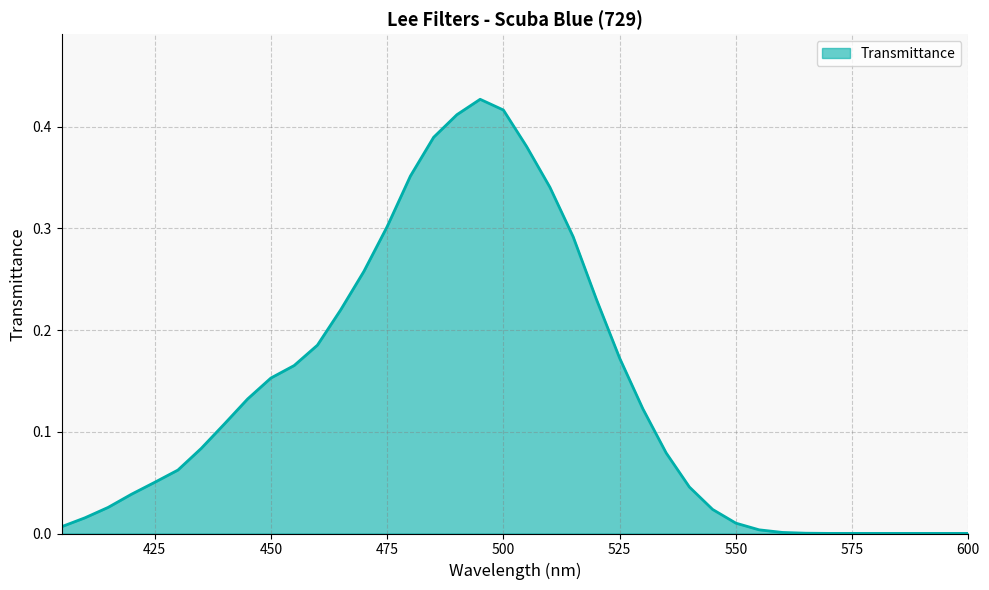

How many interior local peaks (higher than both neighbors) does the data have?

1